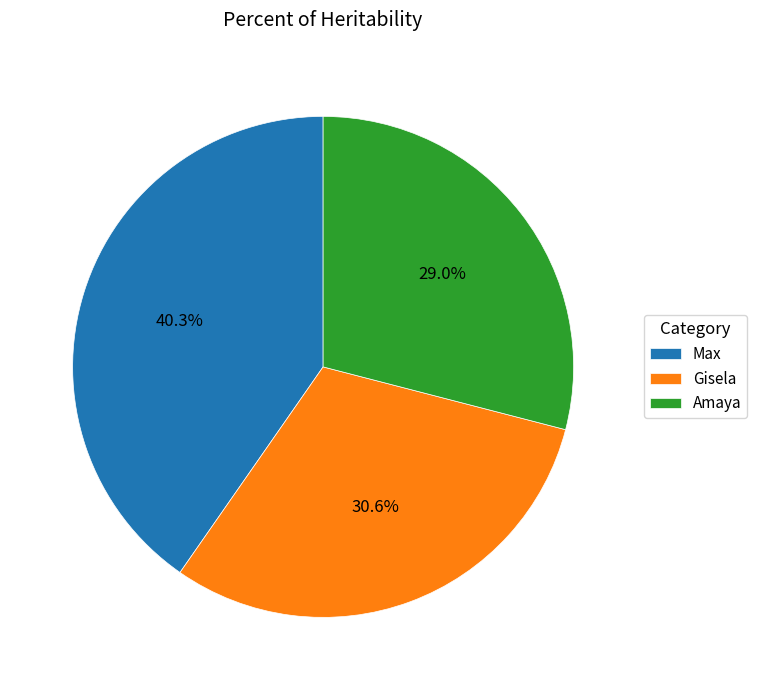

Which has a higher value, Gisela or Amaya?

Gisela